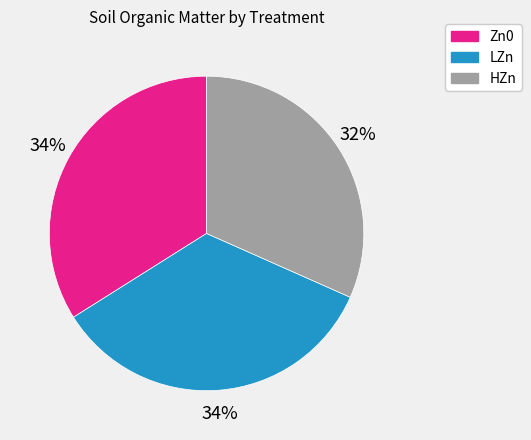

How many slices are in this pie chart?

3